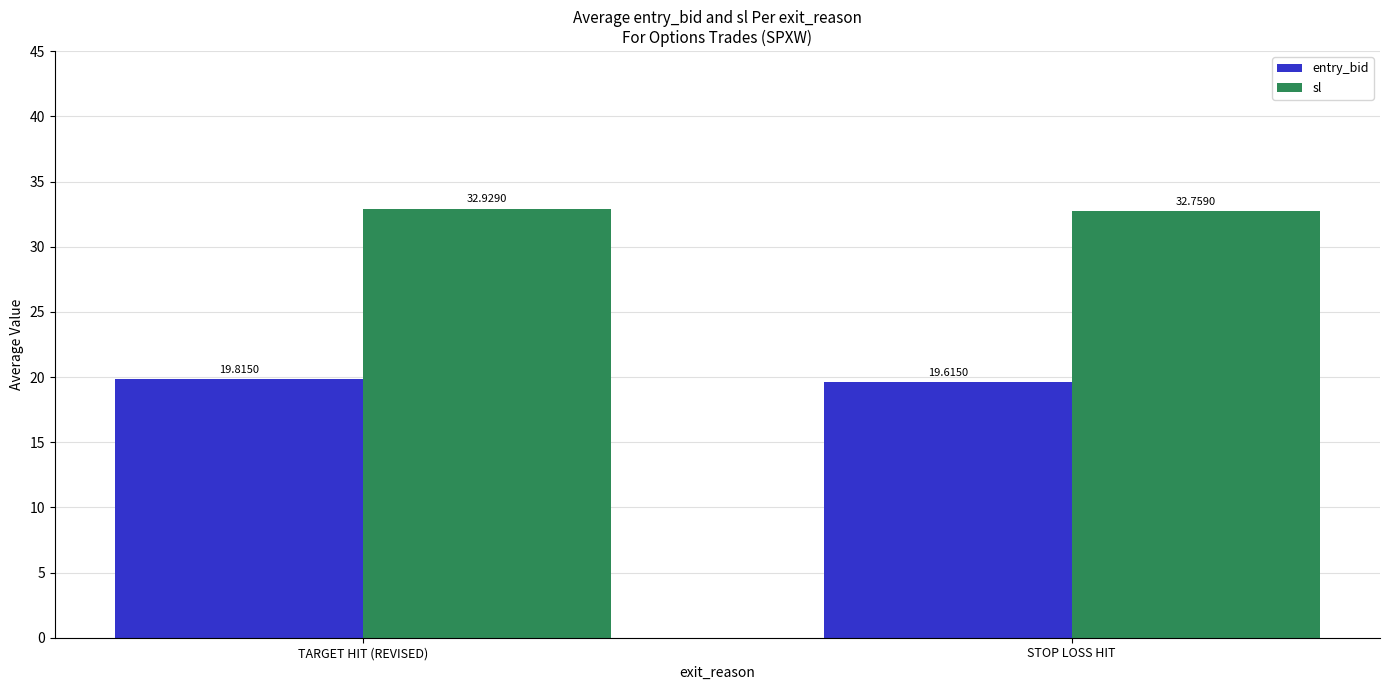

Are the bars horizontal?

No